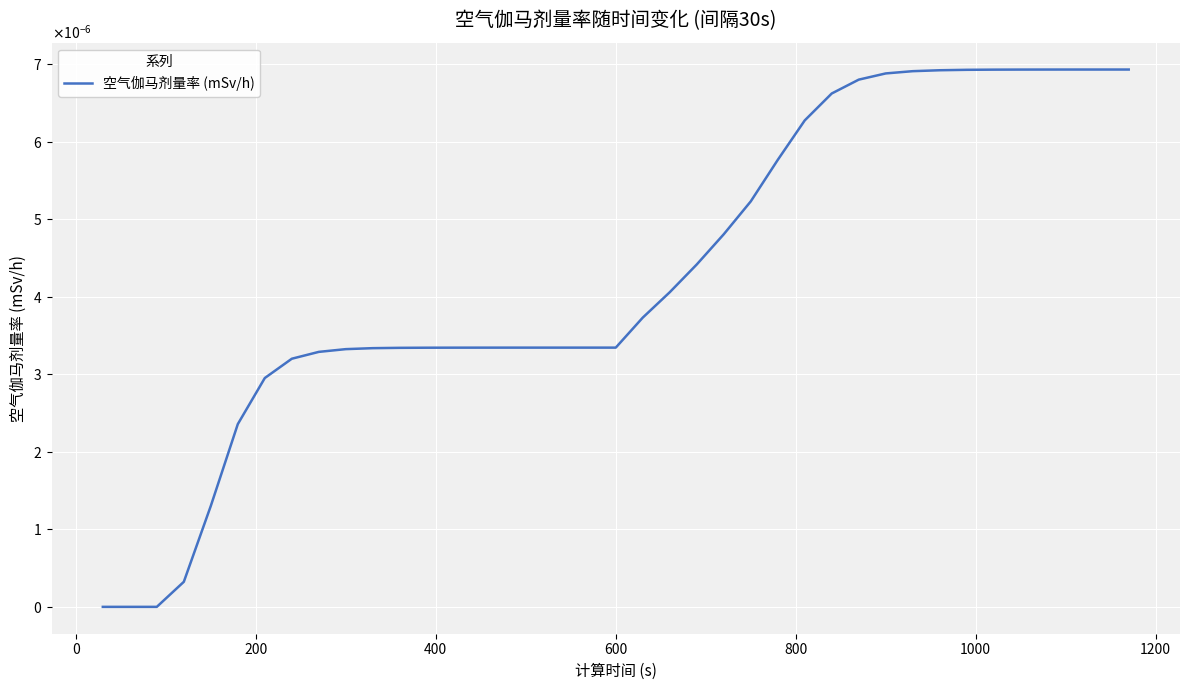

Does the chart display data point markers on the line(s)?

No